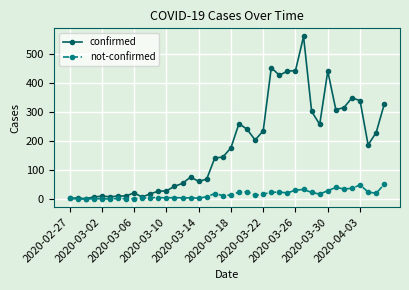

Which series has the widest spread of values?

confirmed